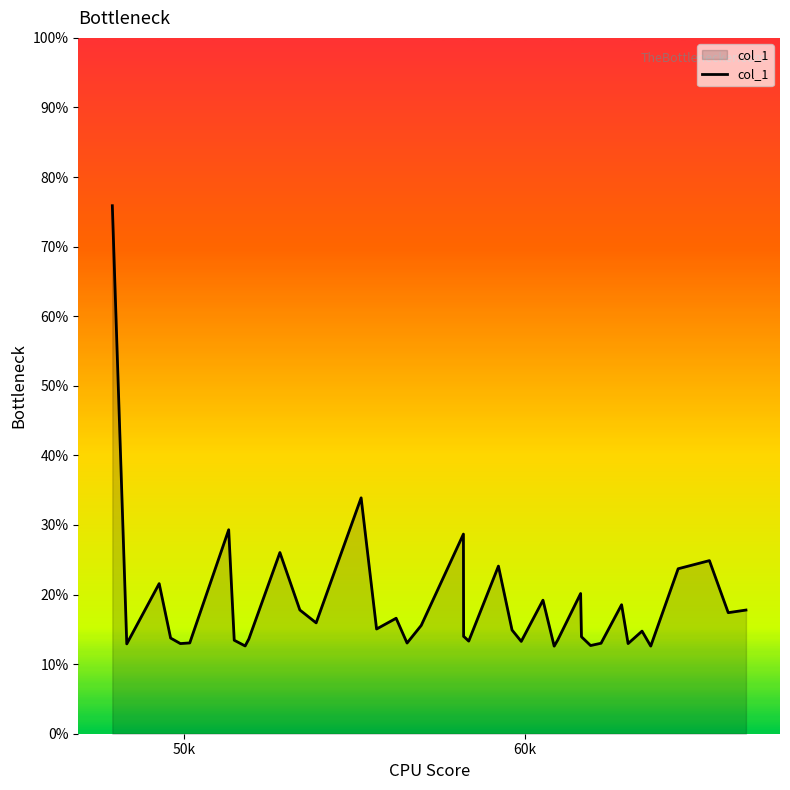

What is the minimum value shown in the chart?

12.6